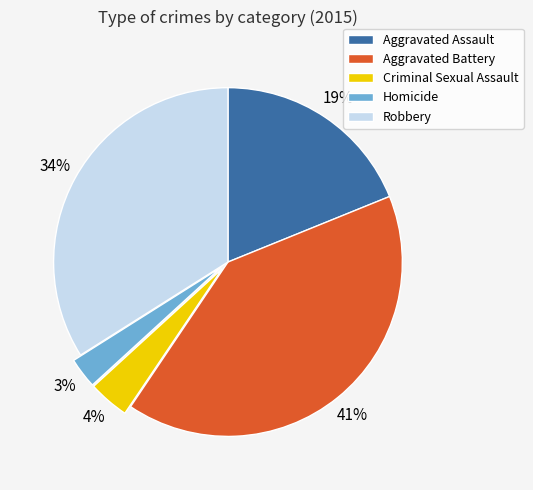

Which has a higher value, Robbery or Criminal Sexual Assault?

Robbery